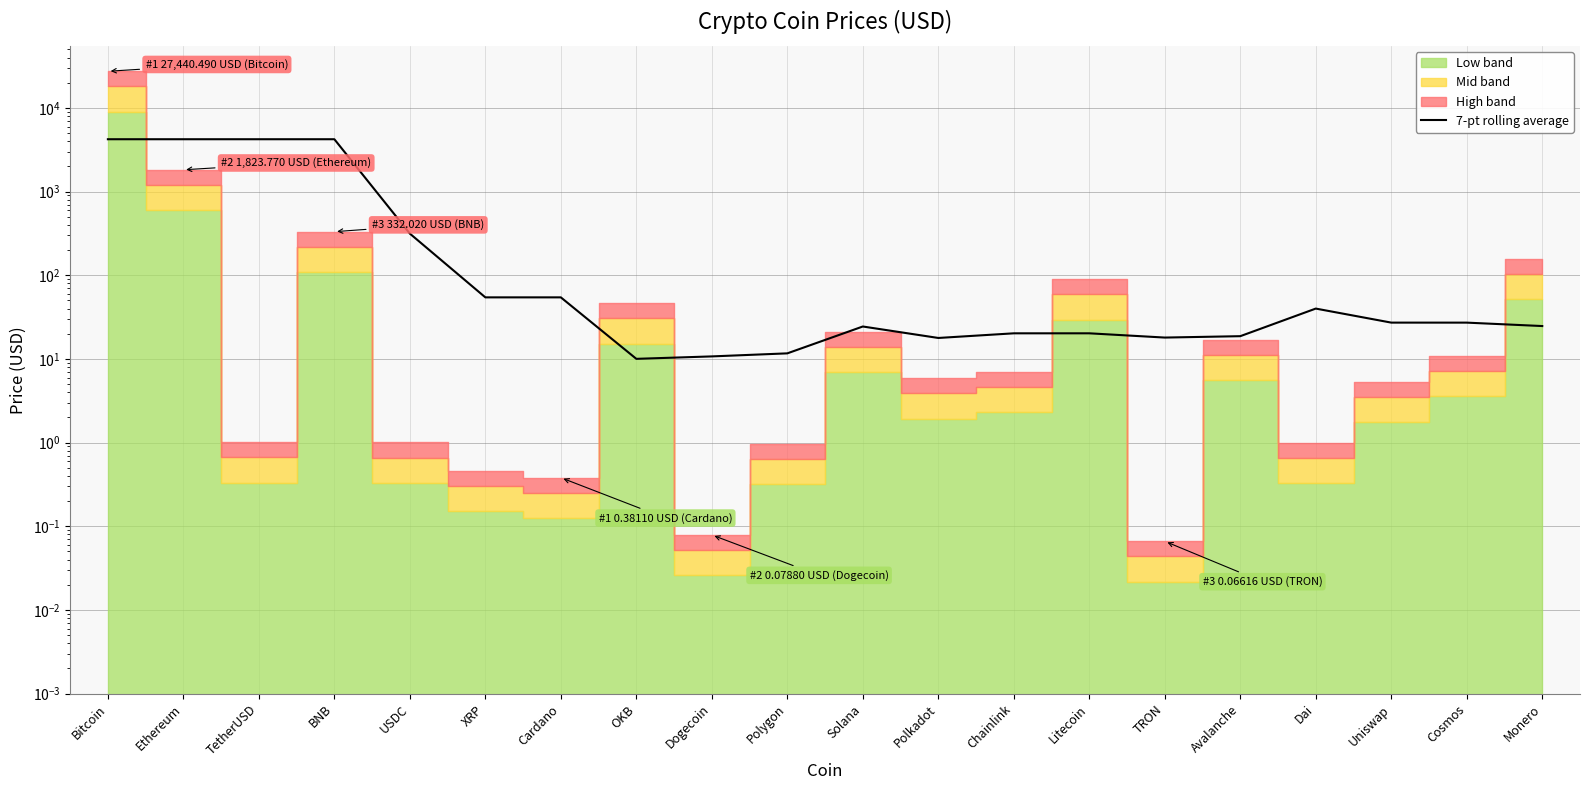

Is it true that the value at TetherUSD is 4228.4?

True